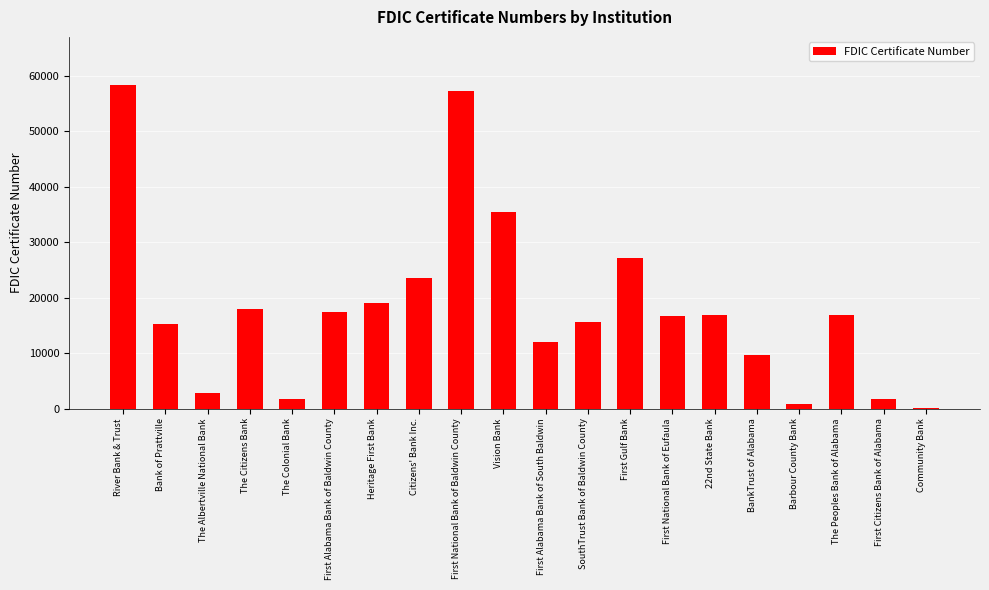

What is the change in value from The Citizens Bank to The Peoples Bank of Alabama?

-1235